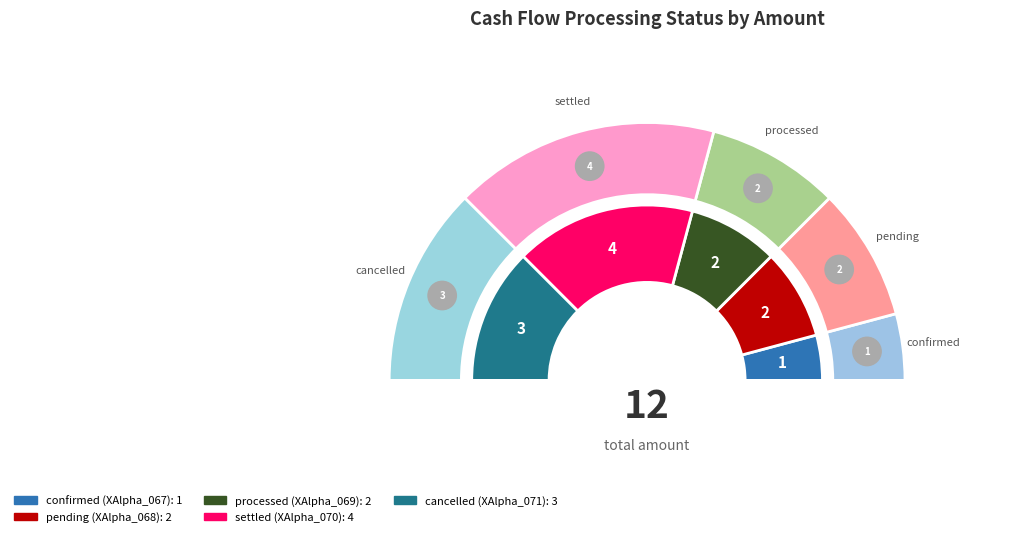

Count the number of slices in the pie.

5